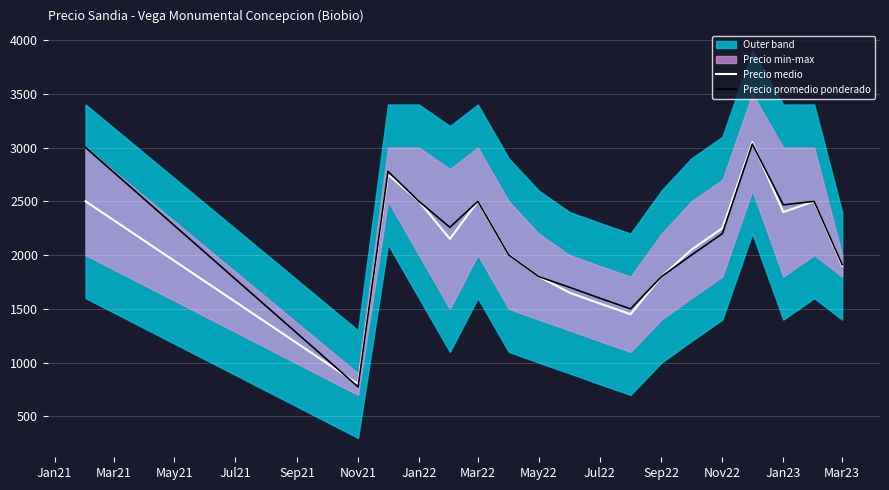

The value of Precio promedio ponderado at Jul22 is 1600. True or false?

True